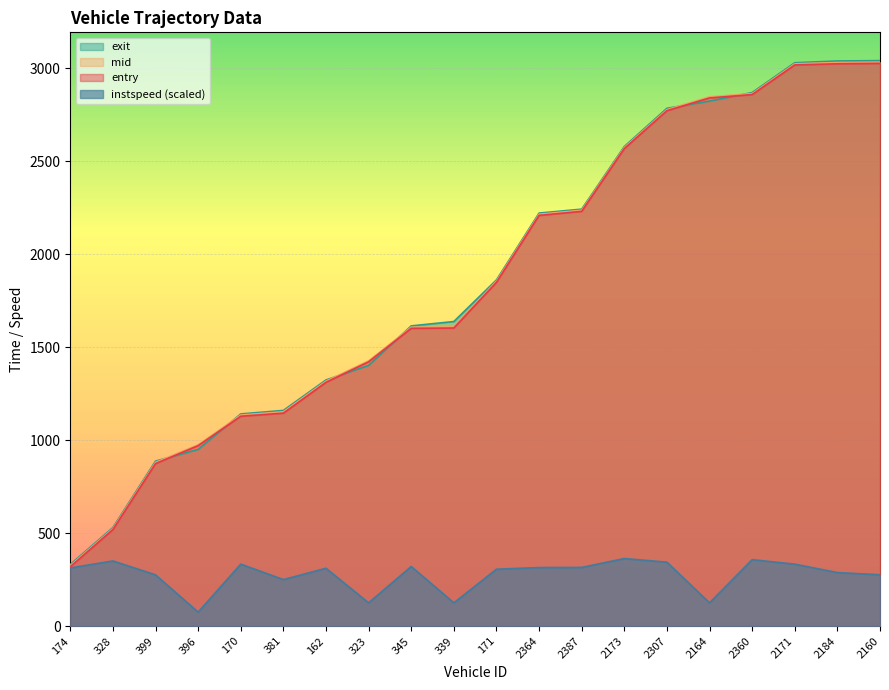

At which label does entry first exceed 1848?

171